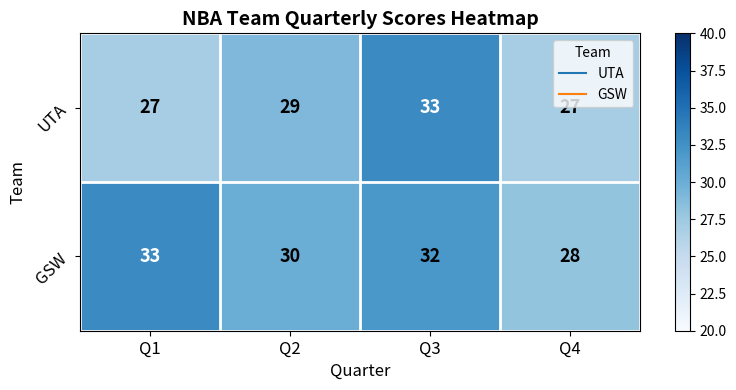

The value of UTA at Q4 is 41. True or false?

False